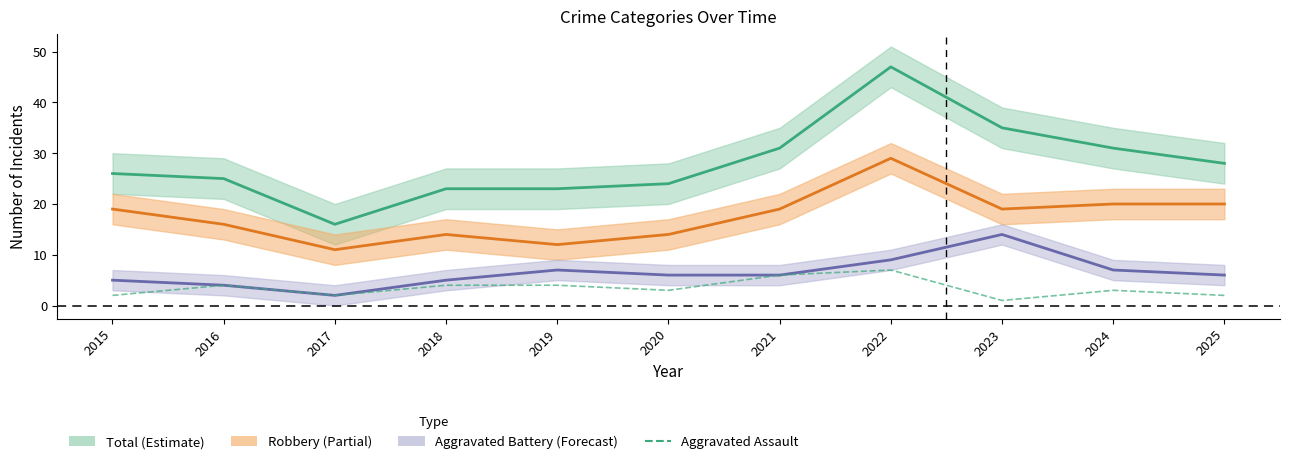

What is the minimum value for Total?

16